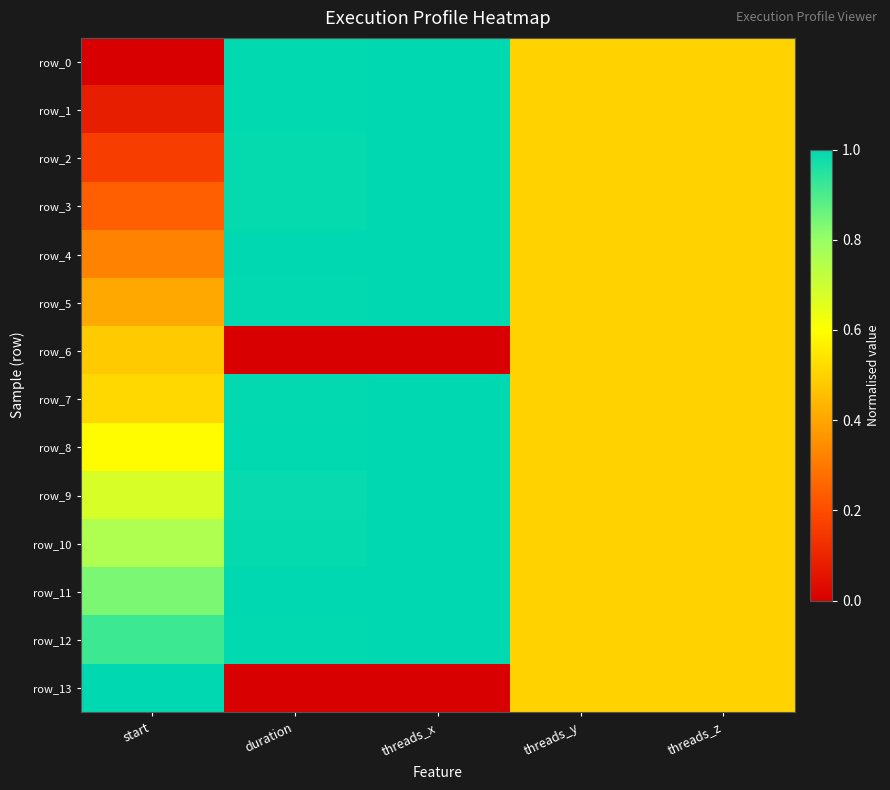

True or false: row_12 has a value of 0.3 at start.

False